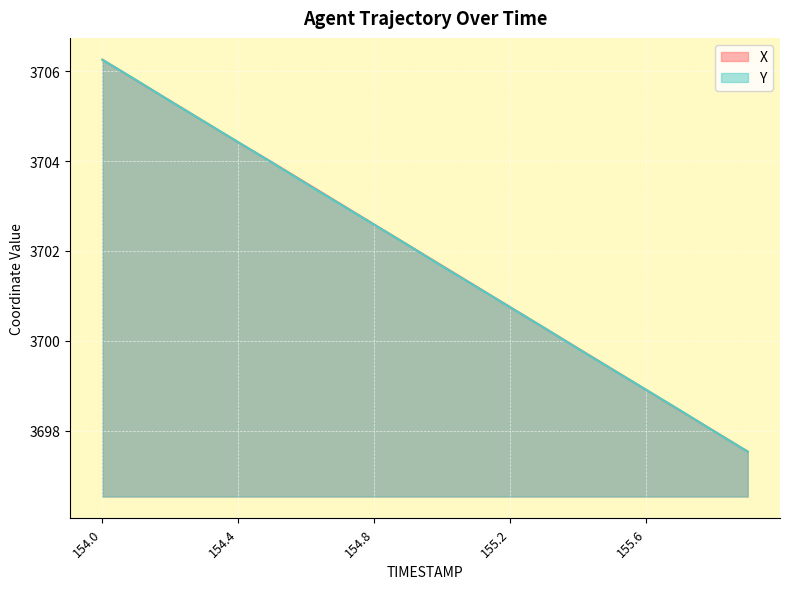

What is the difference between the Y values at 155.3 and 155.6?

1.4